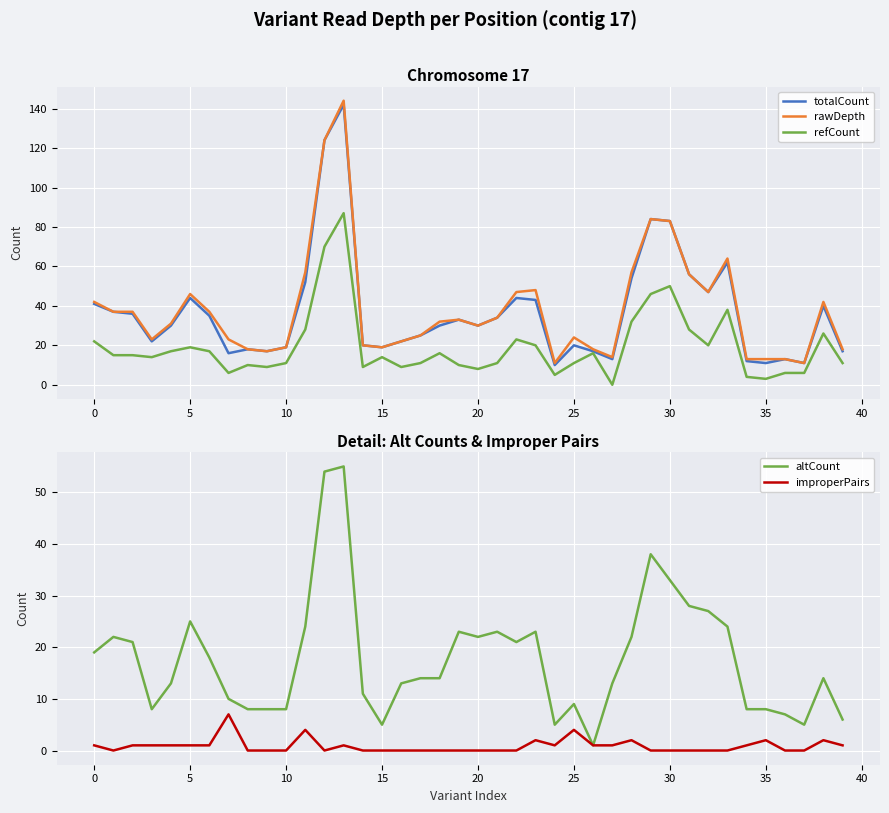

How many data points in rawDepth are less than 32?

20